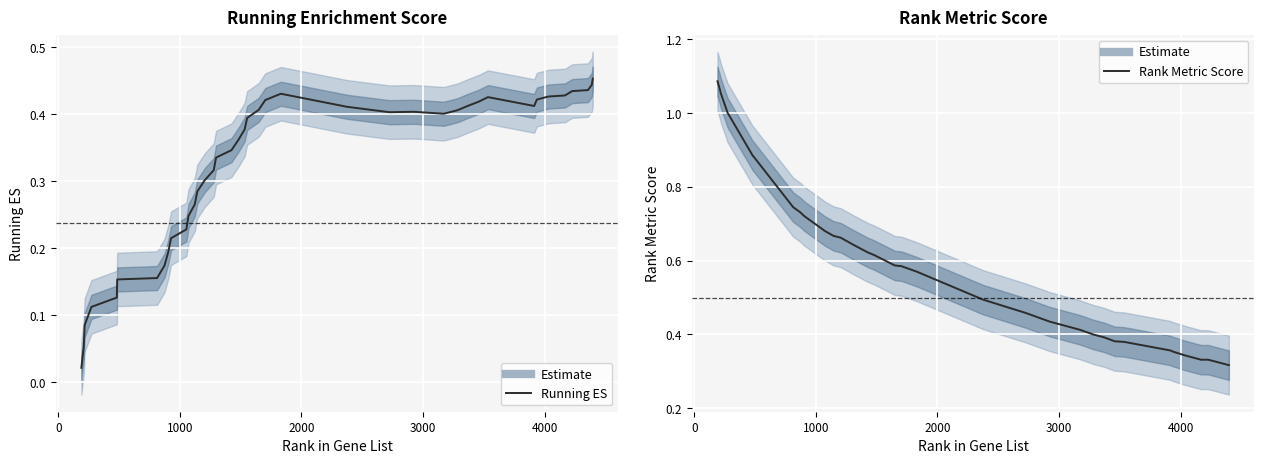

Rank the series by their maximum value, from lowest to highest.

Running ES, Rank Metric Score